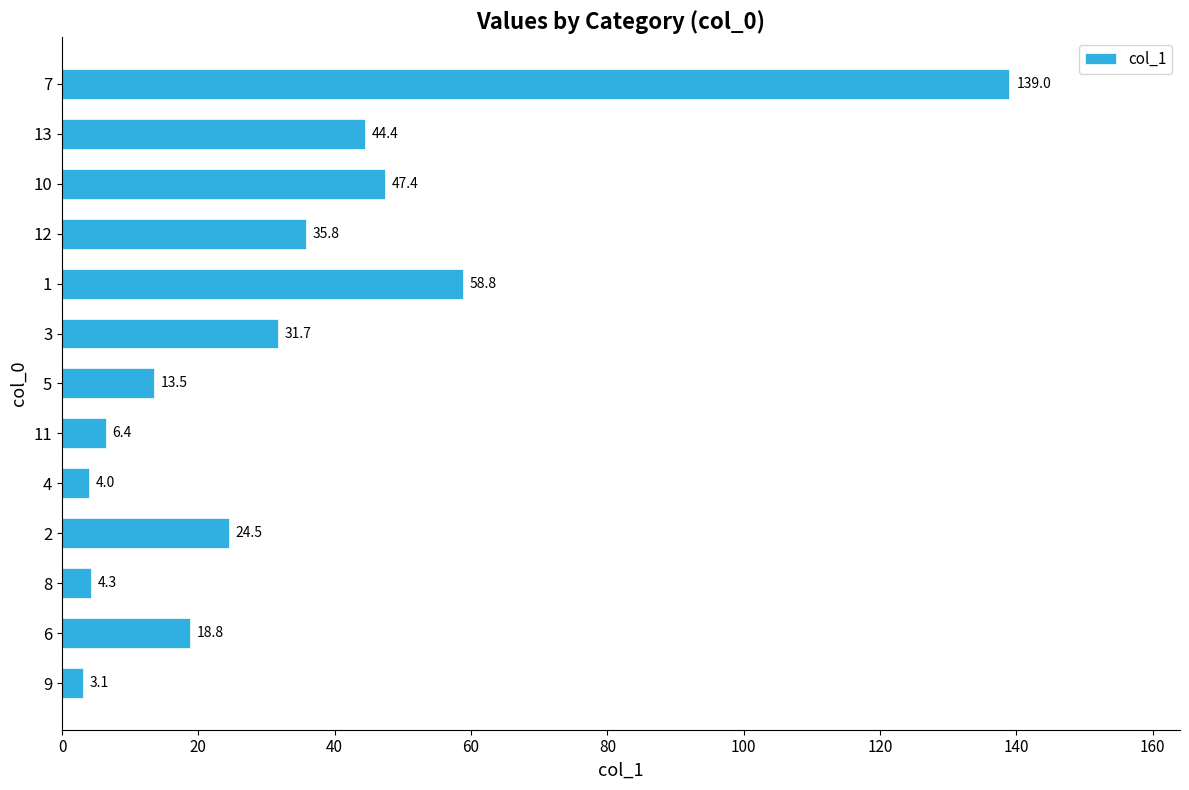

Reading top to bottom, extract all data points from this chart.

7=139.0	13=44.4	10=47.4	12=35.8	1=58.8	3=31.7	5=13.5	11=6.4	4=4.0	2=24.5	8=4.3	6=18.8	9=3.1